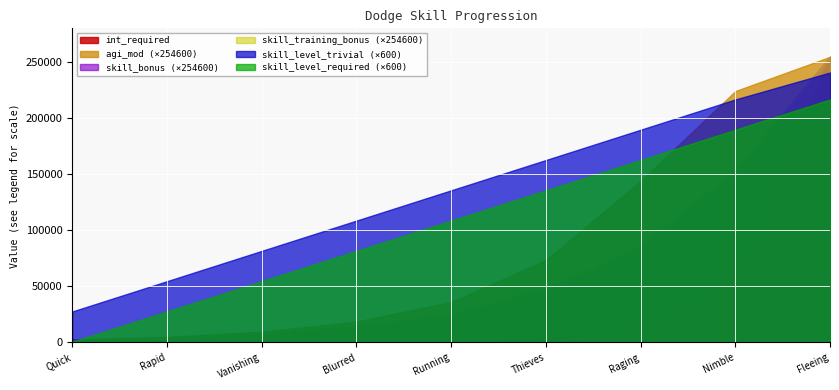

Count the number of data series in this chart.

6